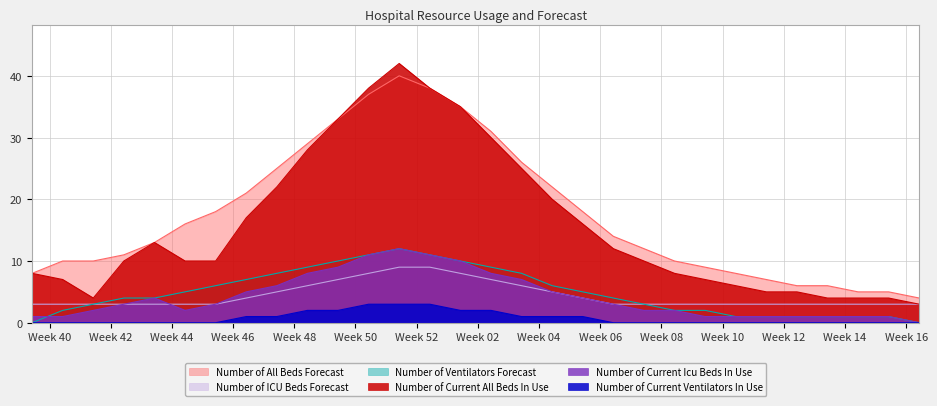

Reading left to right, list all the values displayed in this chart.

Number of Current All Beds In Use: 8	7	4	10	13	10	10	17	22	28	33	38	42	38	35	30	25	20	16	12	10	8	7	6	5	5	4	4	4	3
Number of All Beds Forecast: 8	10	10	11	13	16	18	21	25	29	33	37	40	38	35	31	26	22	18	14	12	10	9	8	7	6	6	5	5	4
Number of Current Icu Beds In Use: 1	1	2	3	4	2	3	5	6	8	9	11	12	11	10	8	7	5	4	3	2	2	1	1	1	1	1	1	1	0
Number of ICU Beds Forecast: 3	3	3	3	3	3	3	4	5	6	7	8	9	9	8	7	6	5	4	3	3	3	3	3	3	3	3	3	3	3
Number of Current Ventilators In Use: 0	0	0	0	0	0	0	1	1	2	2	3	3	3	2	2	1	1	1	0	0	0	0	0	0	0	0	0	0	0
Number of Ventilators Forecast: 0	2	3	4	4	5	6	7	8	9	10	11	12	11	10	9	8	6	5	4	3	2	2	1	1	1	1	1	1	0